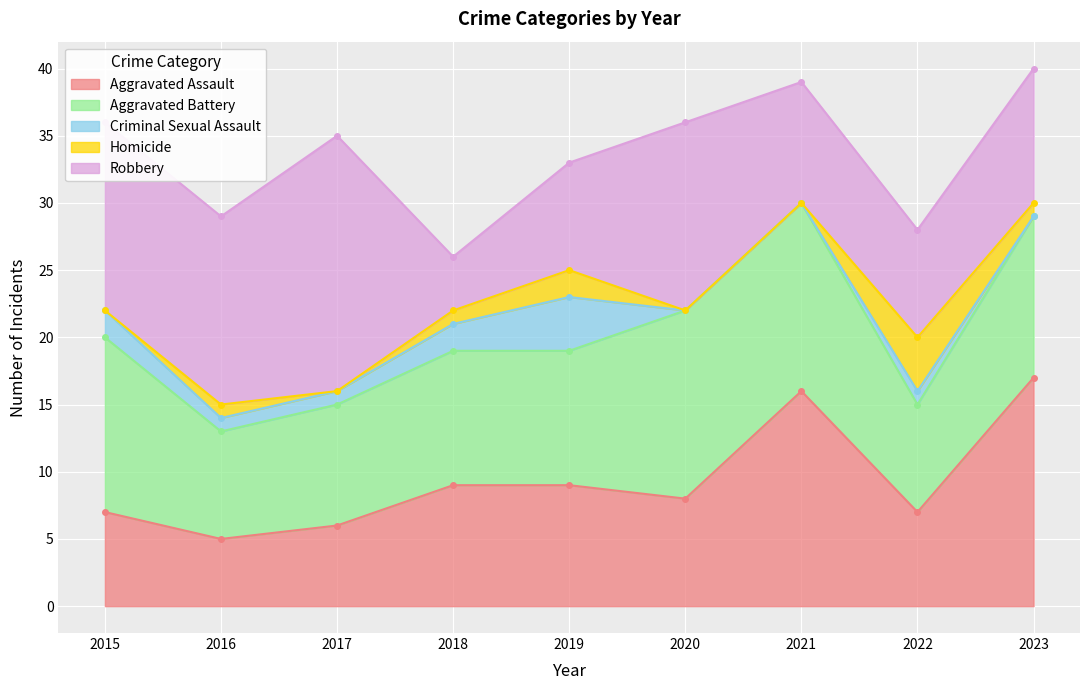

What is the value of the Criminal Sexual Assault point at the 8th from the left?

1